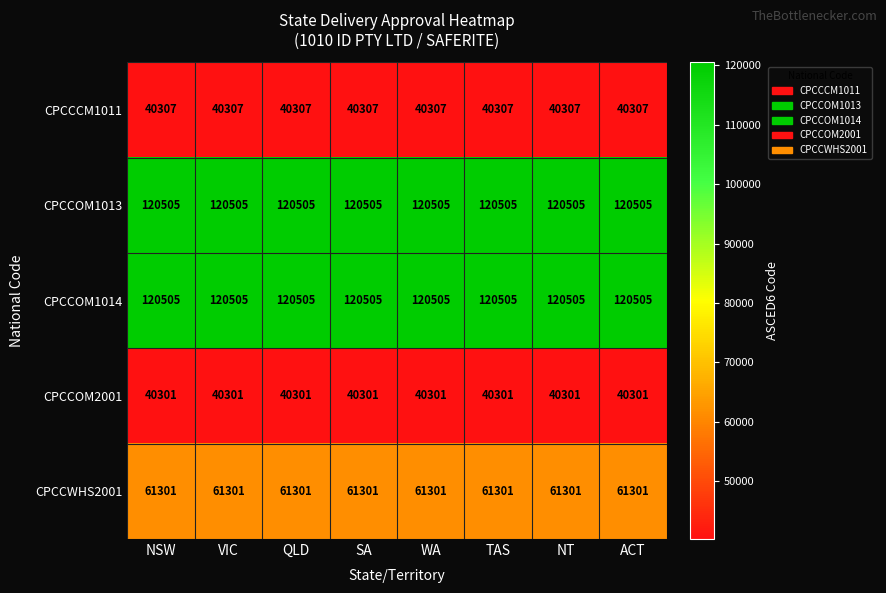

Is the value of CPCCOM1014 at QLD greater than the value of CPCCCM1011 at WA?

Yes